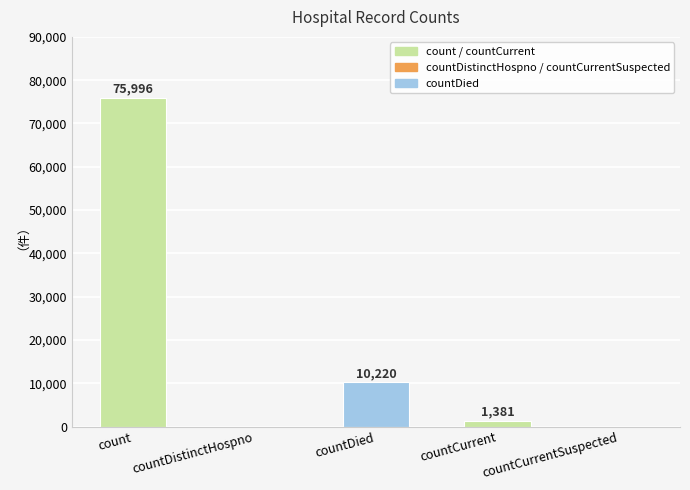

Where does the data first go above 1381?

count